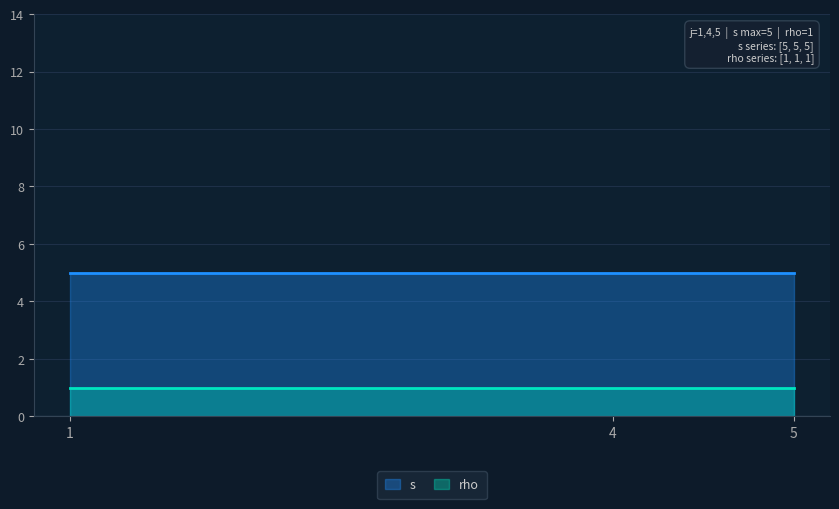

What is the value of the s point at the 3rd from the left?

5